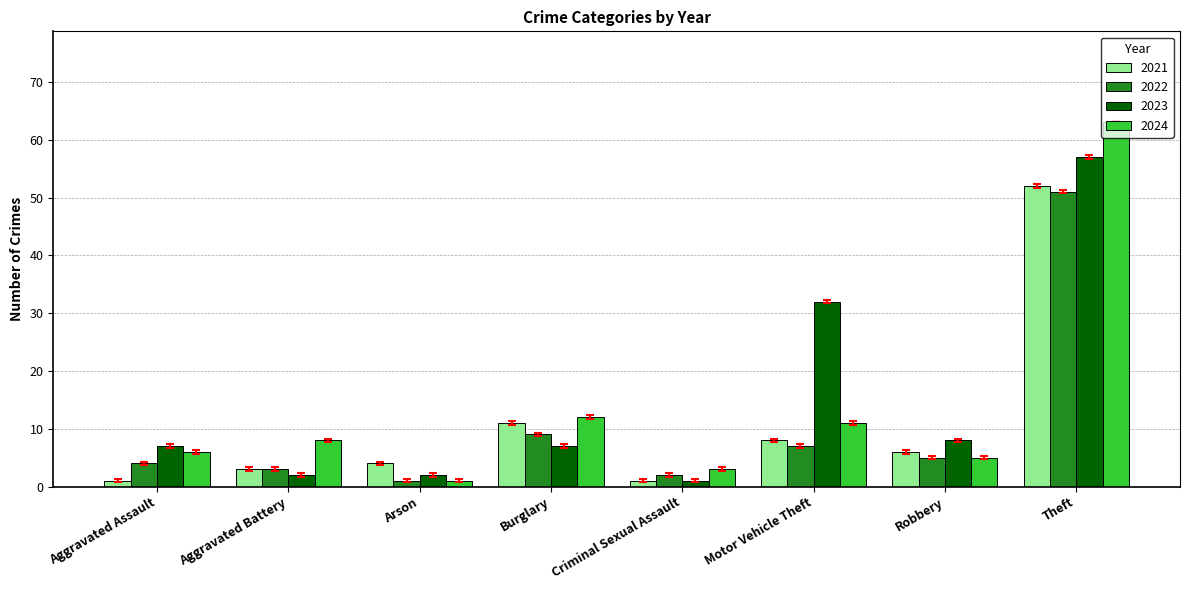

What is the average value of the 2024 series?

14